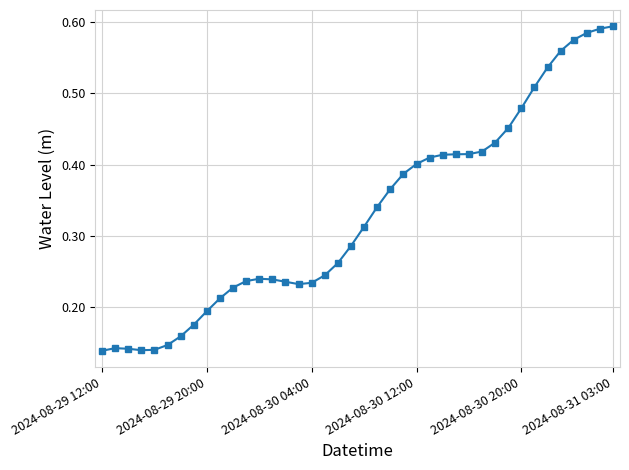

What is the sum of all values?

13.2